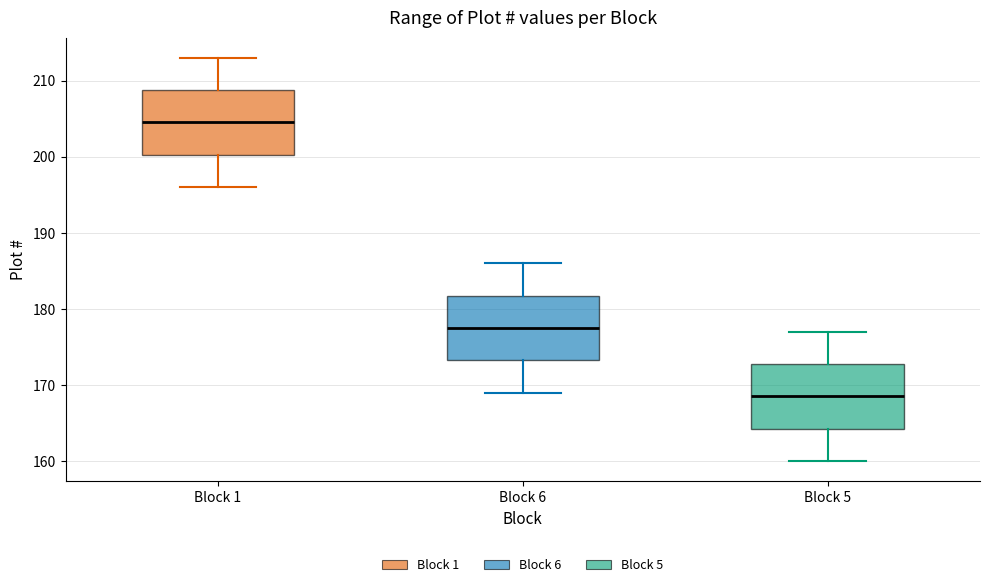

Which box has the highest median line?

Block 1